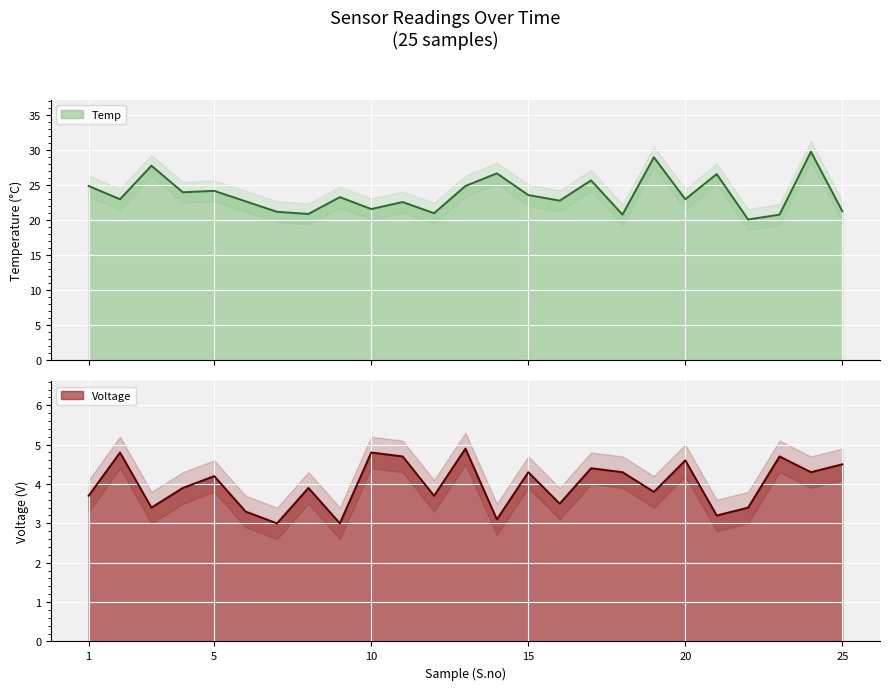

List the labels in order of Temp value, largest first.

24, 19, 3, 14, 21, 17, 1, 13, 5, 4, 15, 9, 2, 20, 16, 6, 11, 10, 25, 7, 12, 8, 18, 23, 22